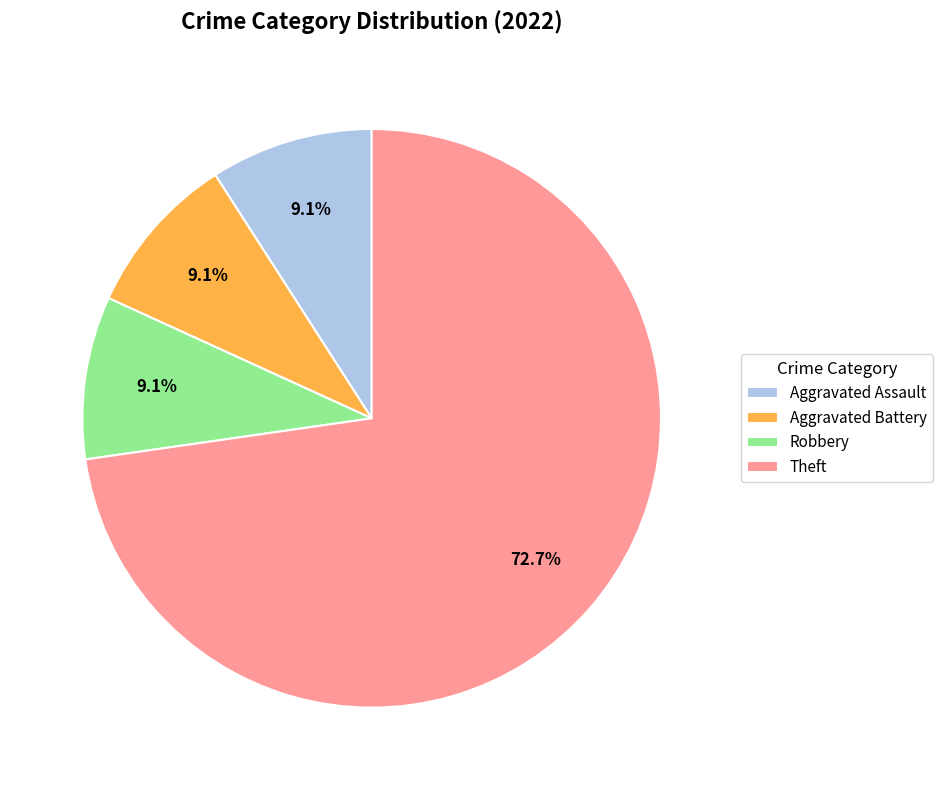

Combined, what portion of the pie is Aggravated Assault and Robbery?

18.2%